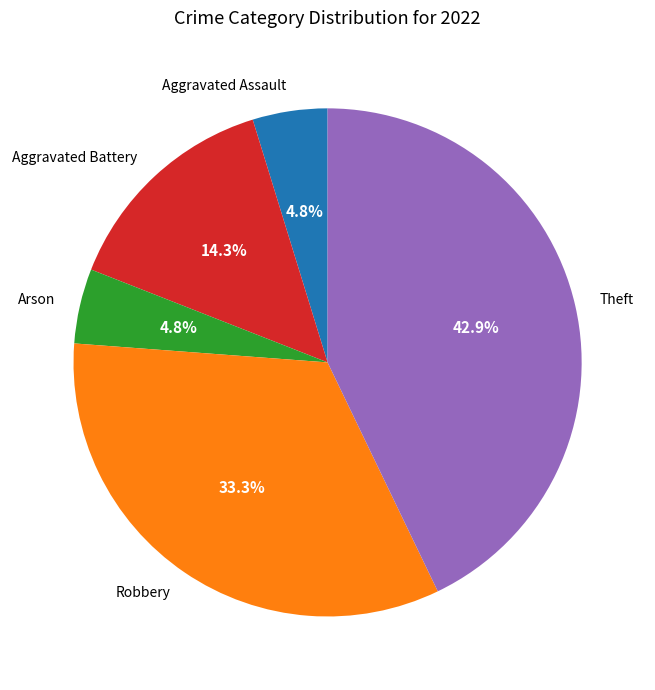

Does any single category account for the majority?

No